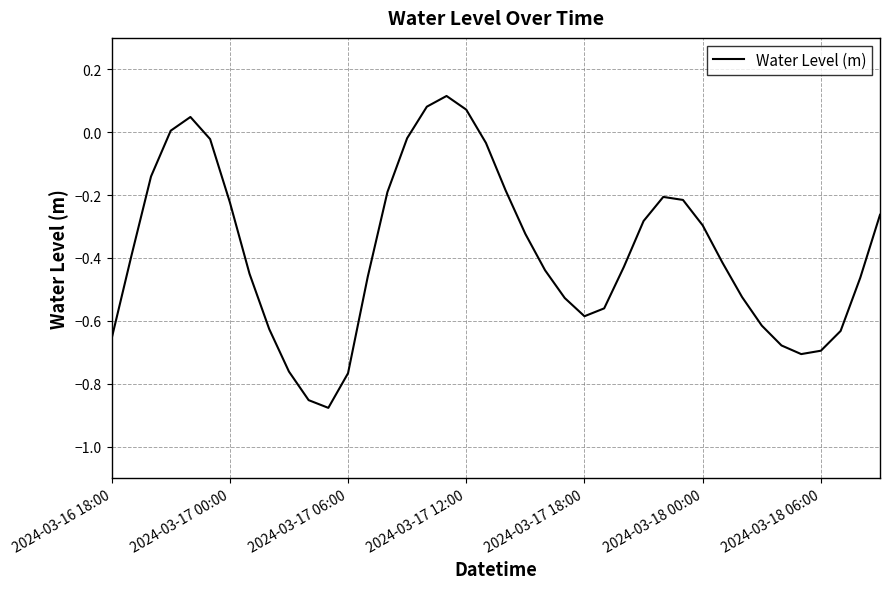

What is the difference between the maximum and minimum values?

1.0